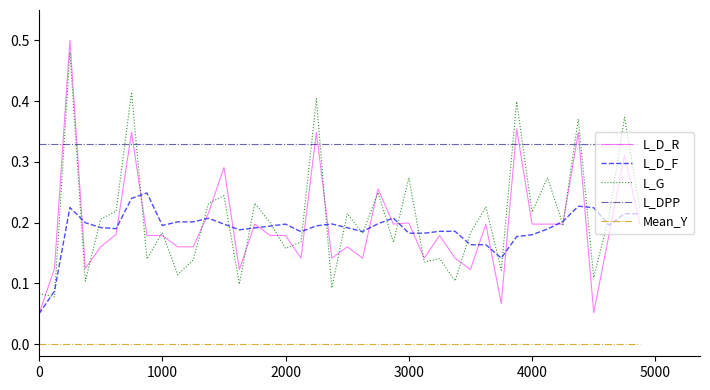

Which series ends up on top after the final intersection of L_D_R and L_G?

L_G